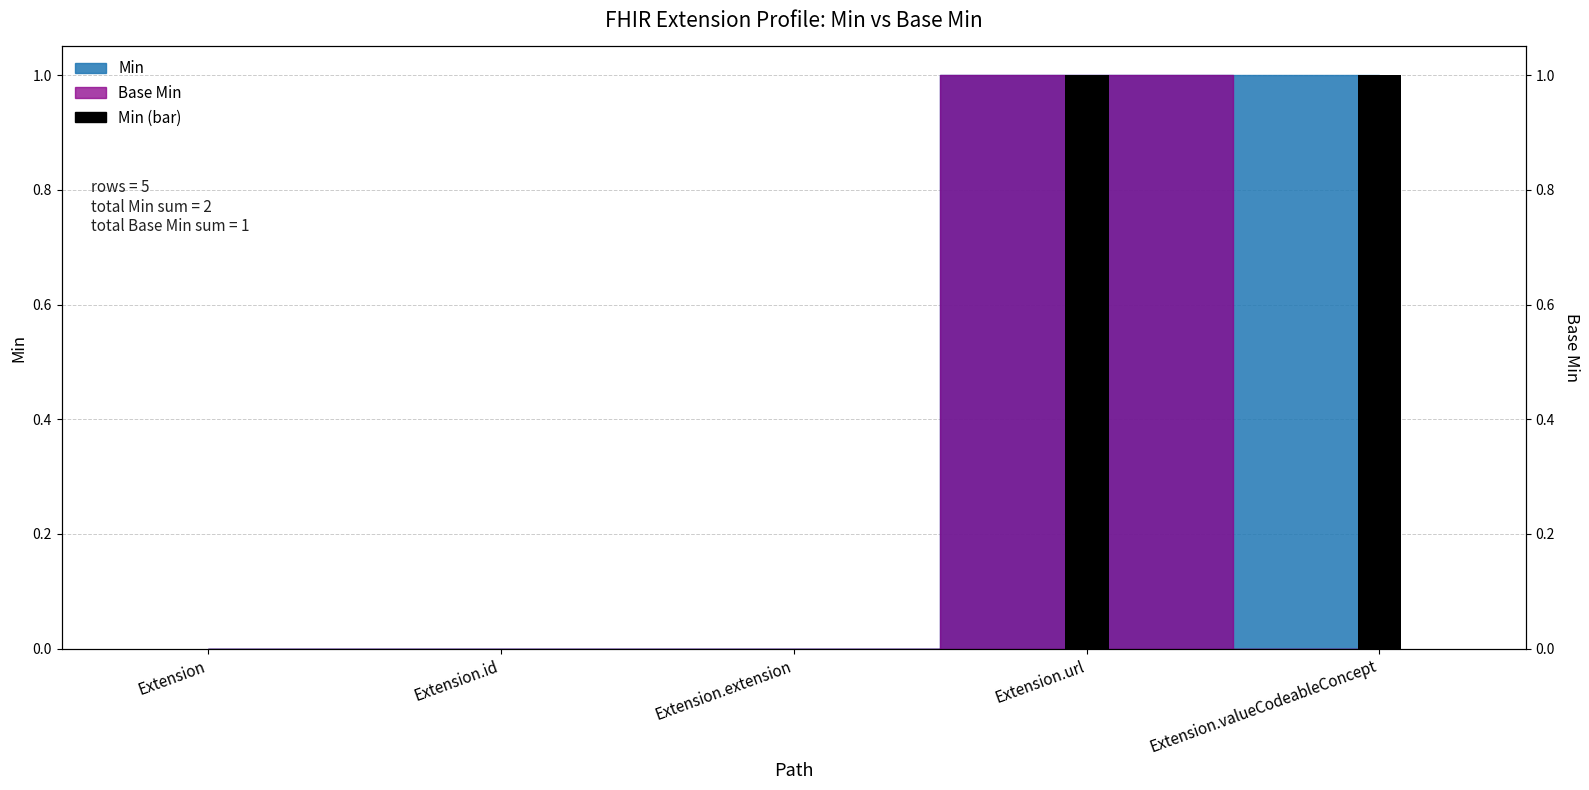

Reading left to right, list all the values displayed in this chart.

0	0	0	1	1